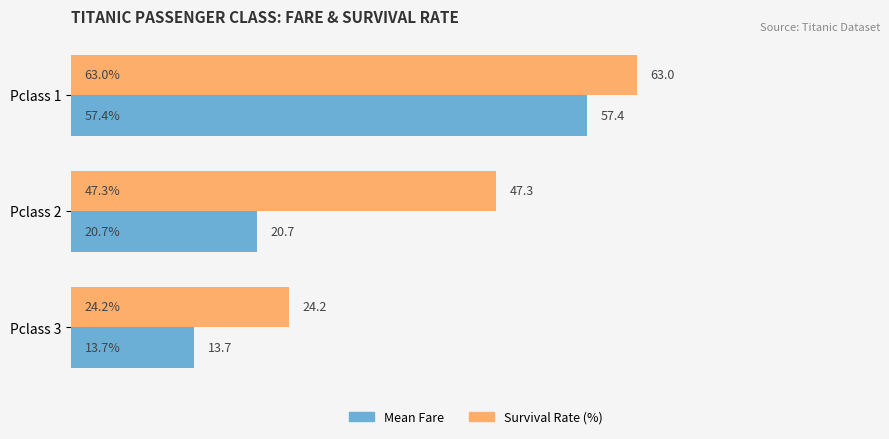

What is the sum of all Mean Fare values?

91.7